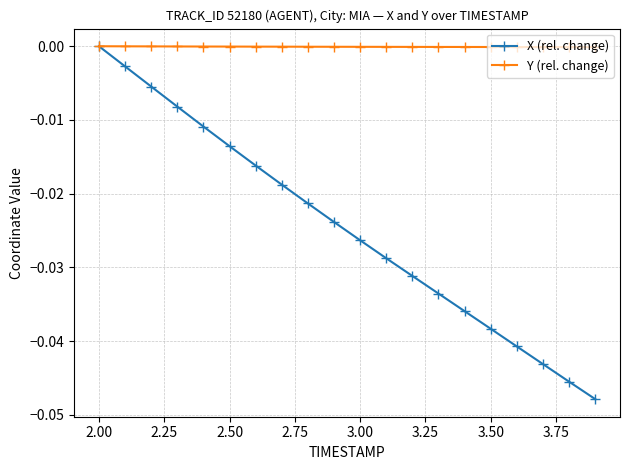

List the series in order of their overall mean, lowest first.

X (rel. change), Y (rel. change)